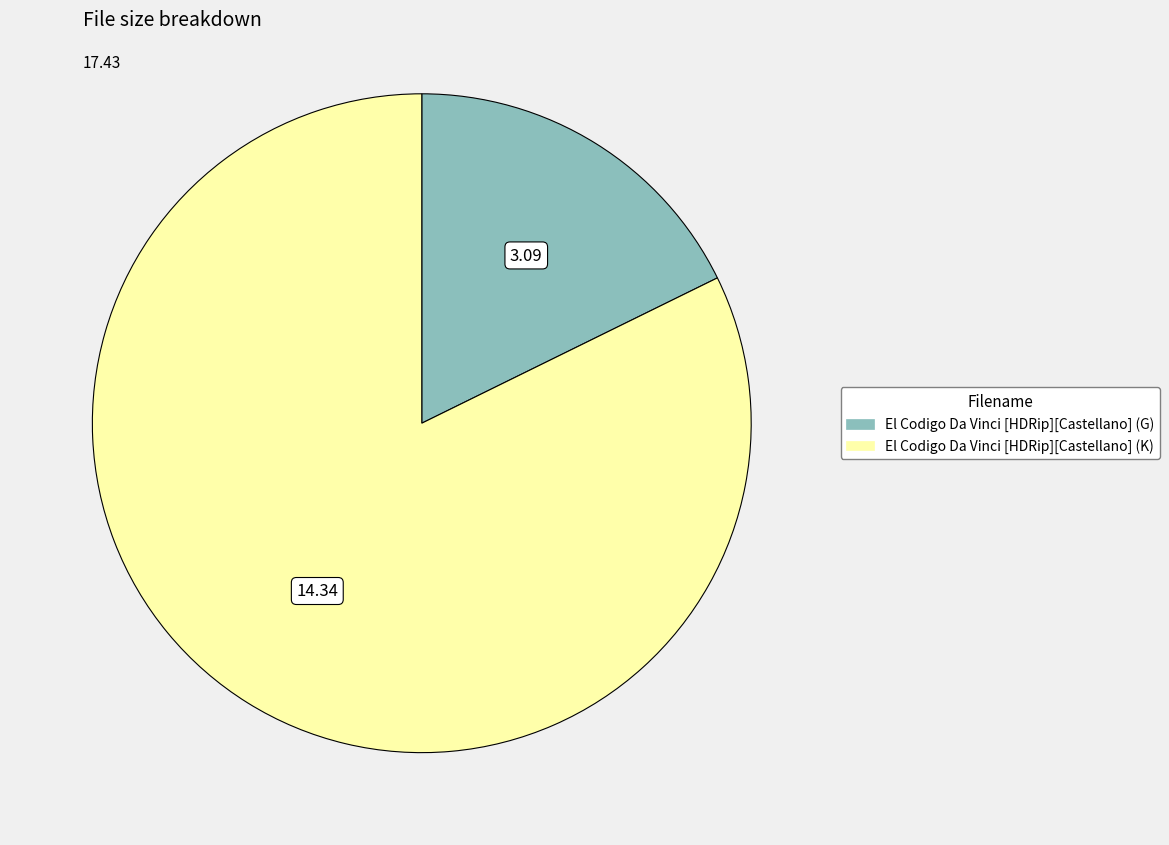

Do El Codigo Da Vinci [HDRip][Castellano] (K) and El Codigo Da Vinci [HDRip][Castellano] (G) together represent more than half of the pie?

Yes